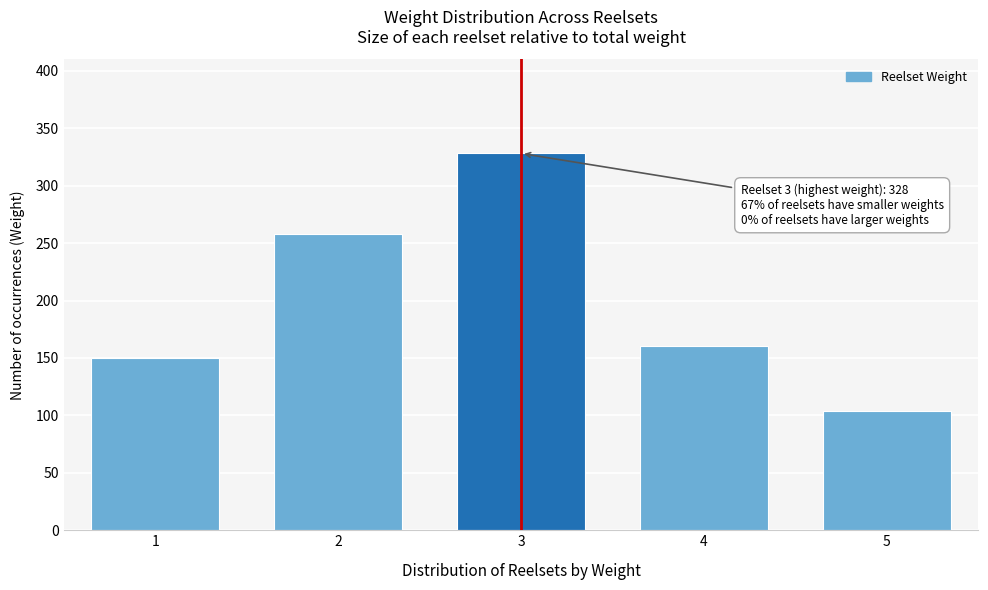

Reading left to right, extract all data points from this chart.

1=150	2=258	3=328	4=160	5=104